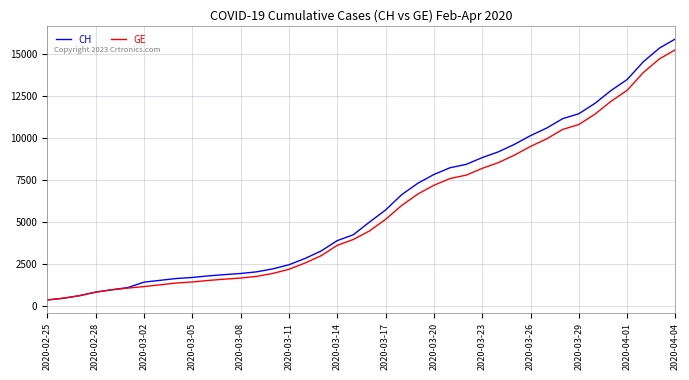

Which series has the largest range (max minus min)?

CH